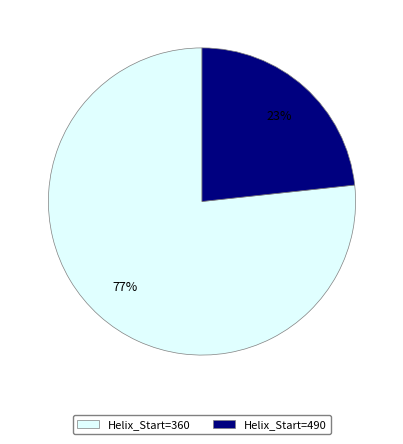

Is there a majority slice in this chart?

Yes